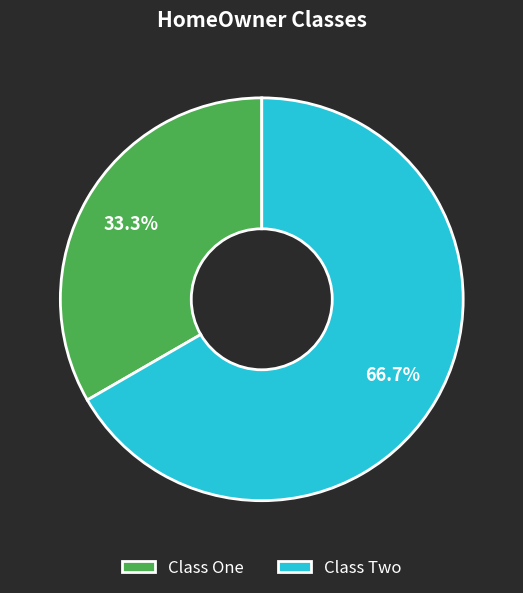

To the nearest percent, what is the difference between the largest and smallest slice percentages?

33%